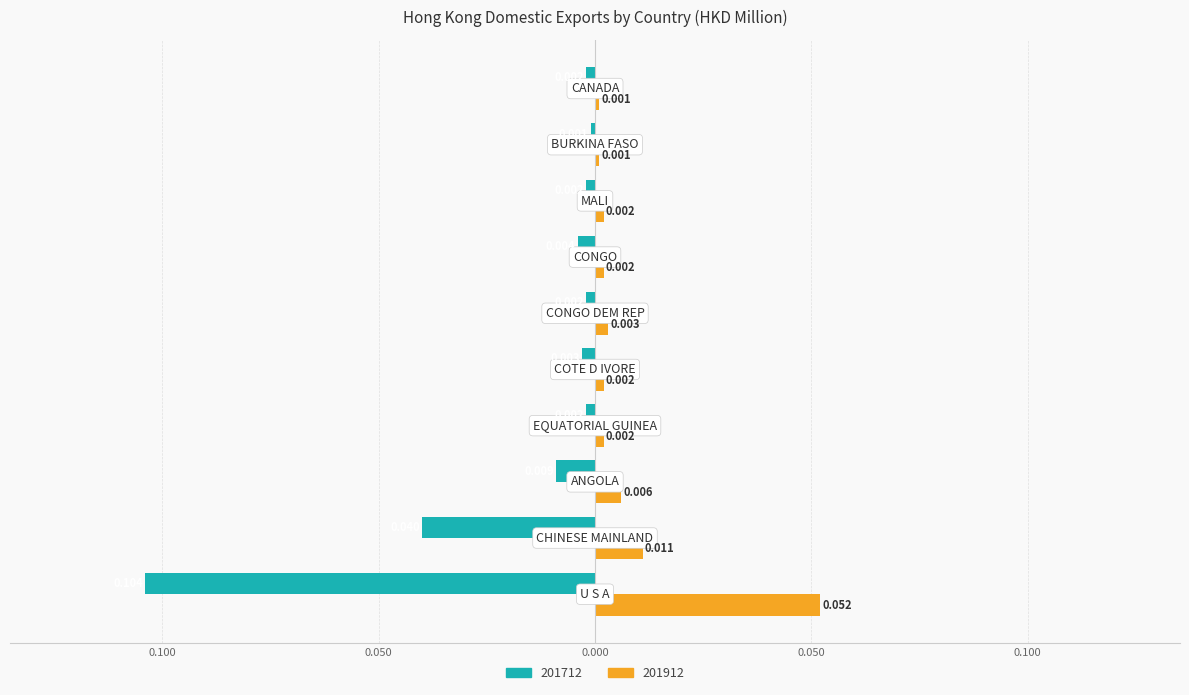

What are all the series names shown in the legend?

201712, 201912